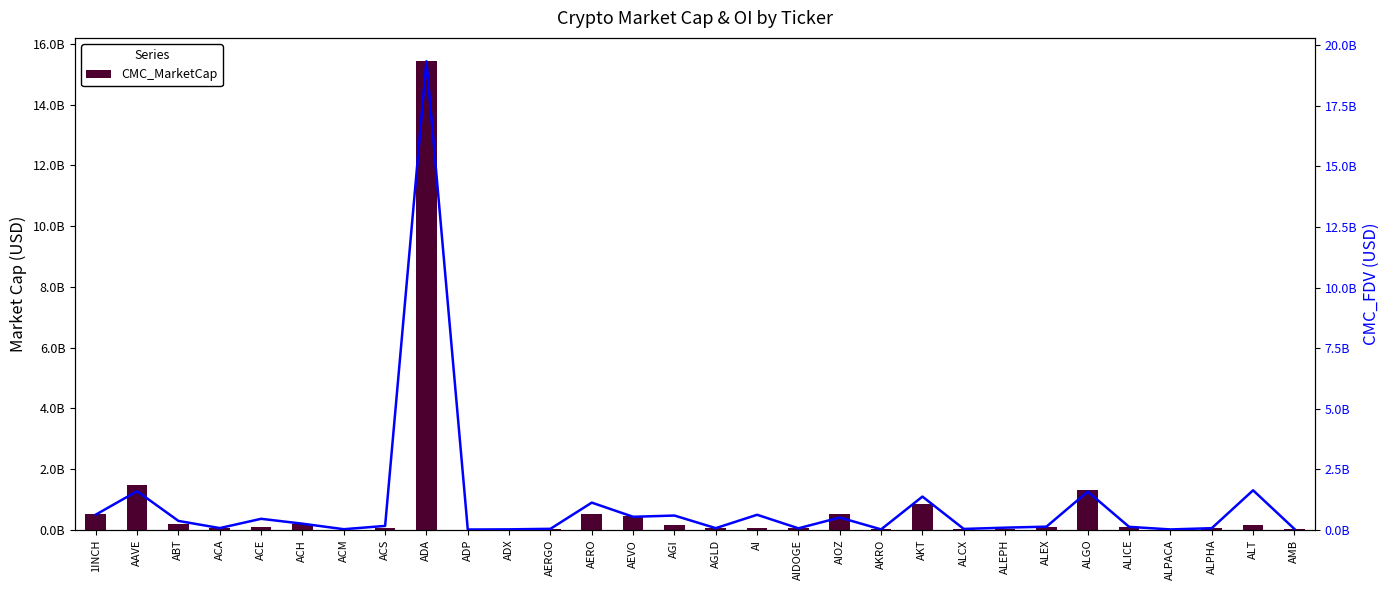

Which series has the widest spread of values?

CMC_FDV